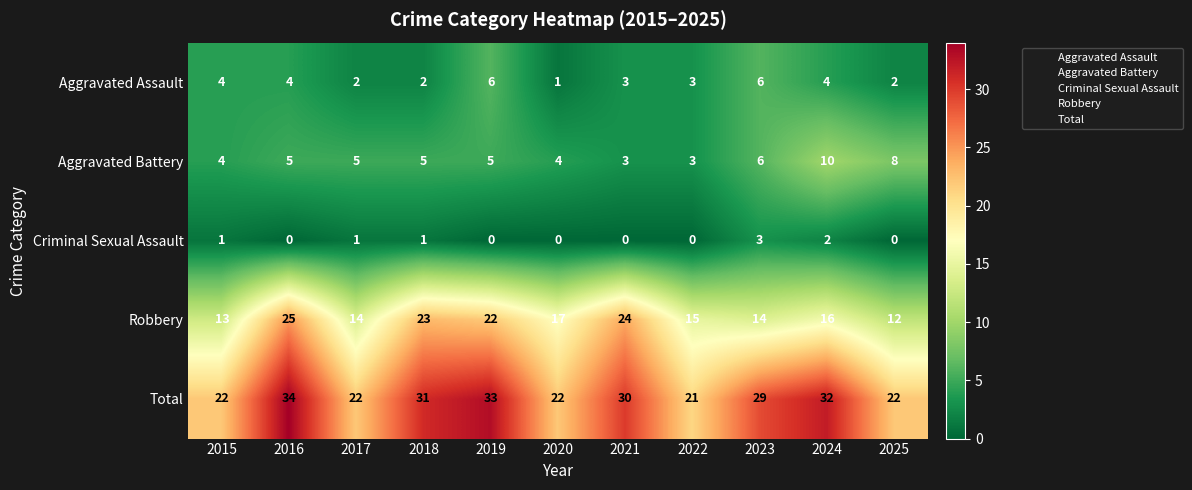

What is the difference between the highest and lowest values at 2025?

22